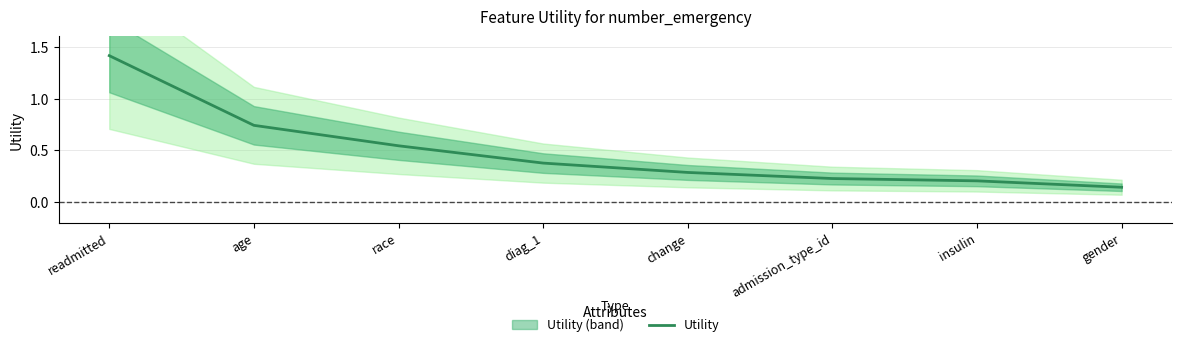

Does the chart have visible grid lines?

Yes